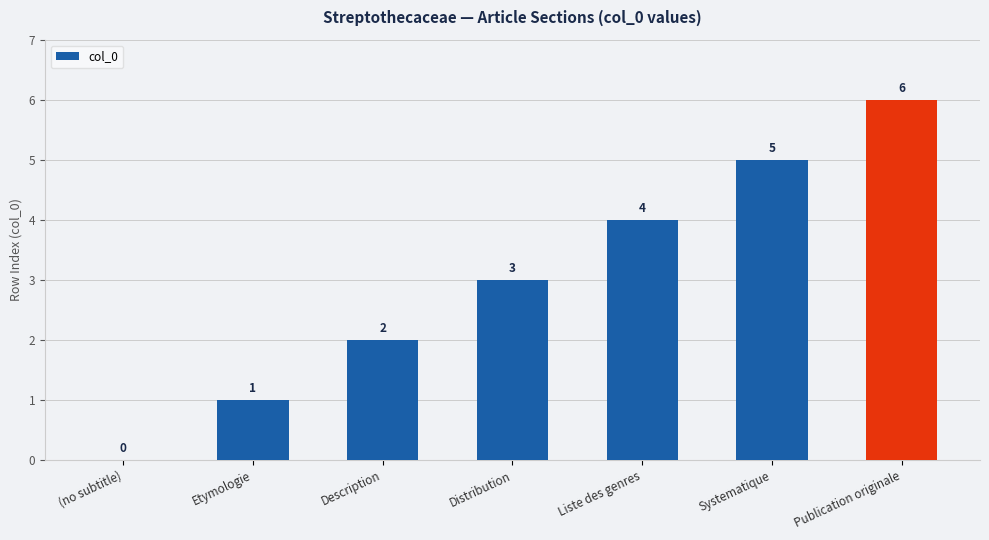

Does the chart contain stacked bars?

No